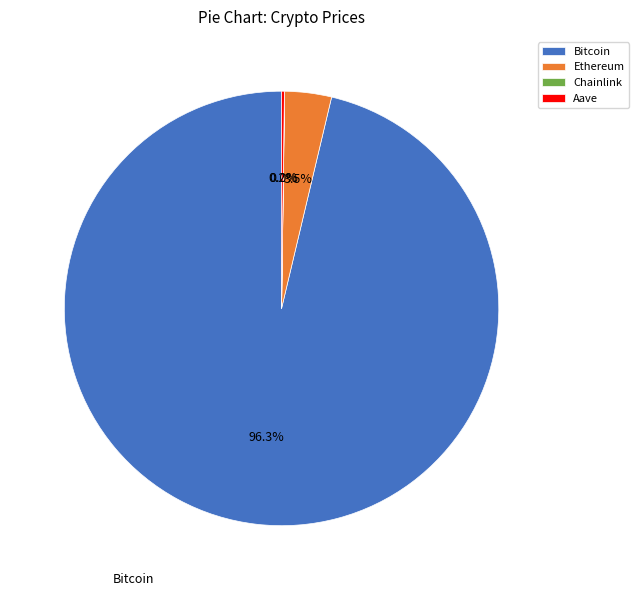

Which category has the biggest portion of the pie?

Bitcoin